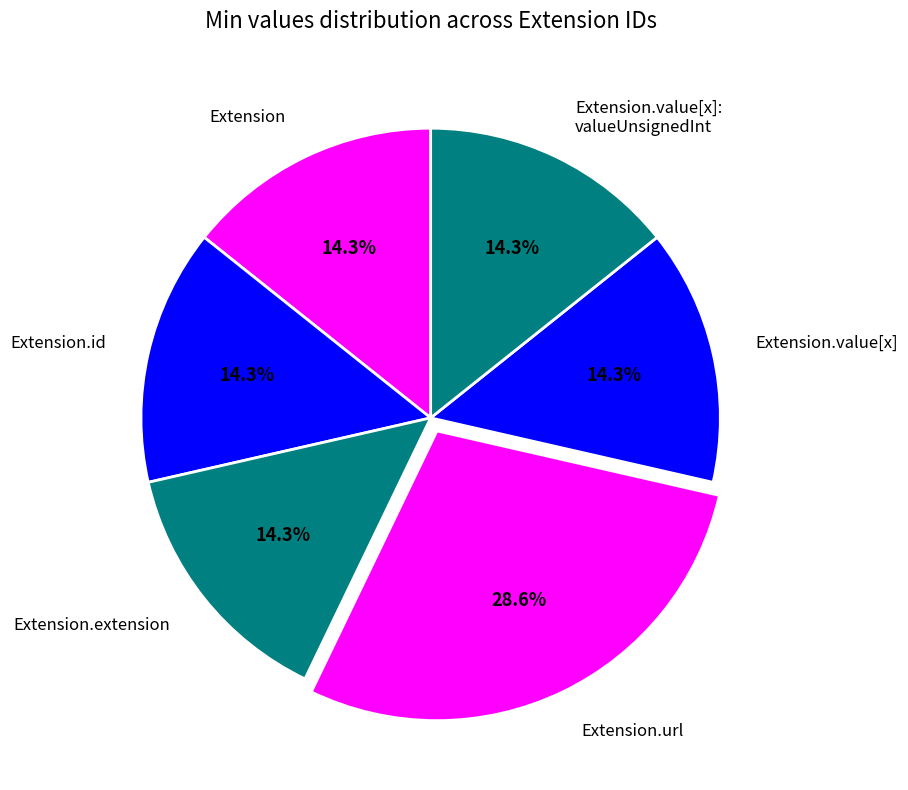

How many segments does this pie chart have?

6